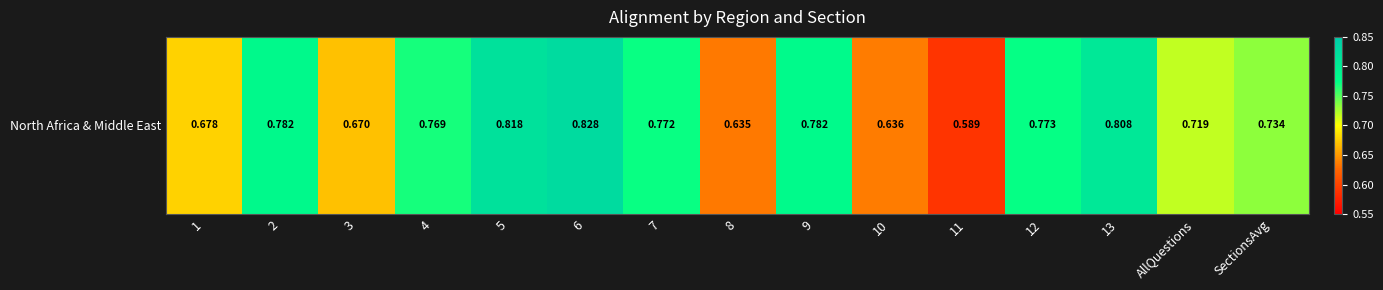

Reading left to right, what are all the values shown in this chart?

1=0.7	2=0.8	3=0.7	4=0.8	5=0.8	6=0.8	7=0.8	8=0.6	9=0.8	10=0.6	11=0.6	12=0.8	13=0.8	AllQuestions=0.7	SectionsAvg=0.7